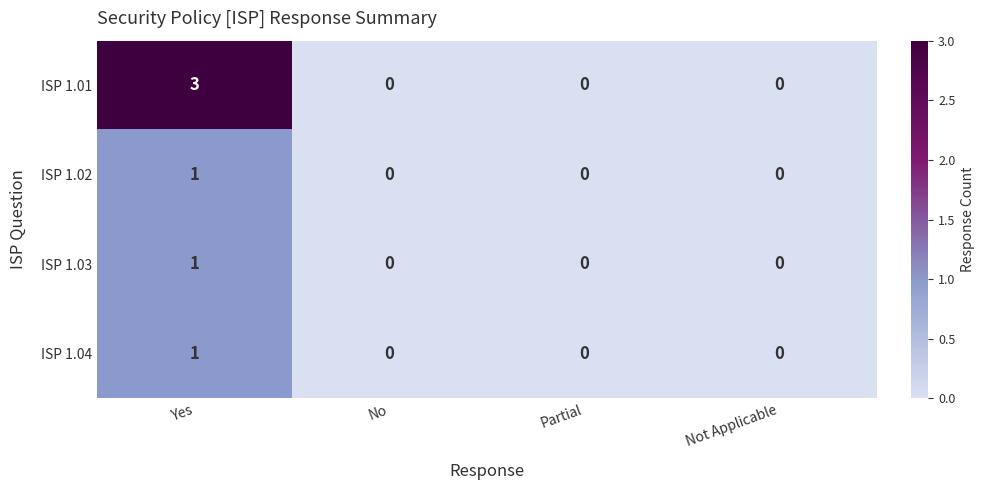

Which series has the largest total across all categories?

ISP 1.01